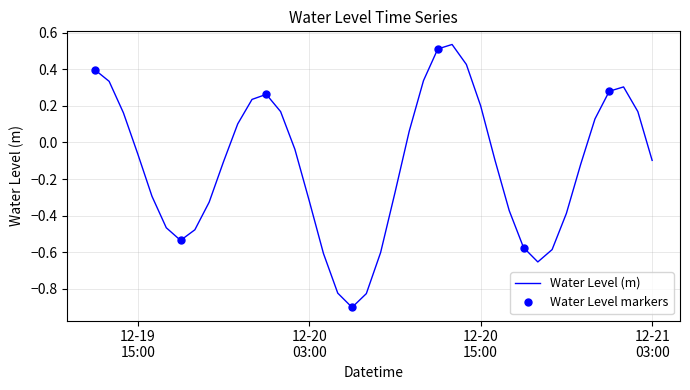

What is the greatest value displayed?

0.5